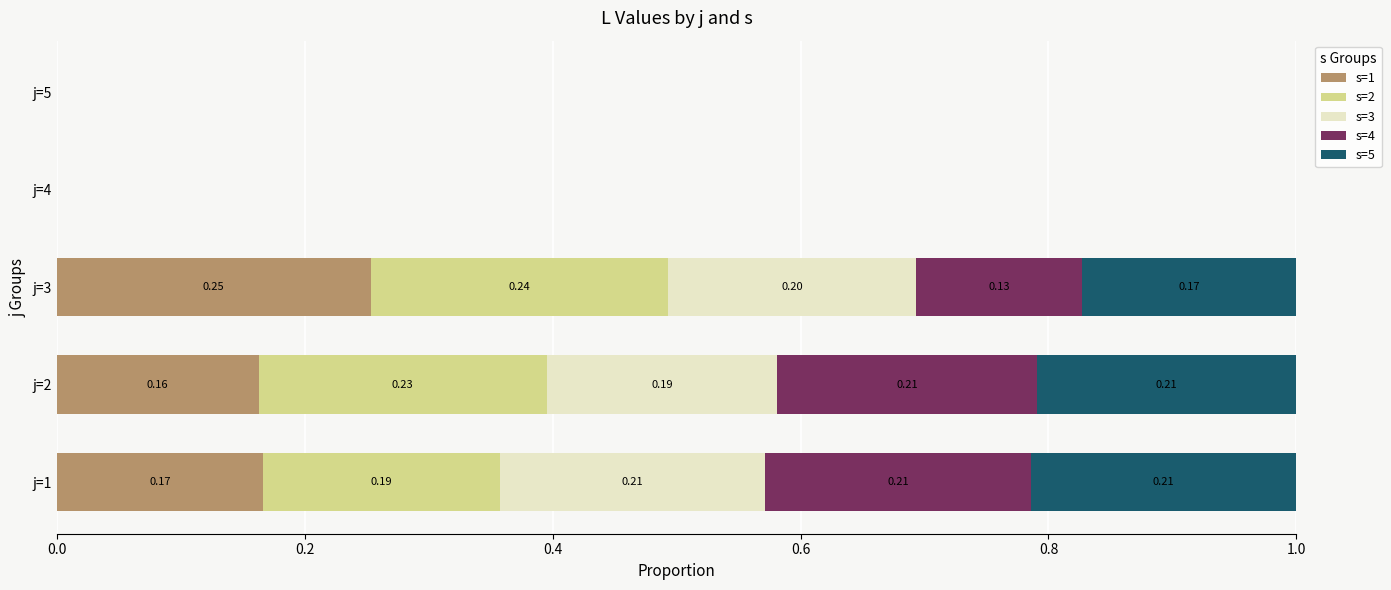

What is the total value across all series at j=2?

1.0